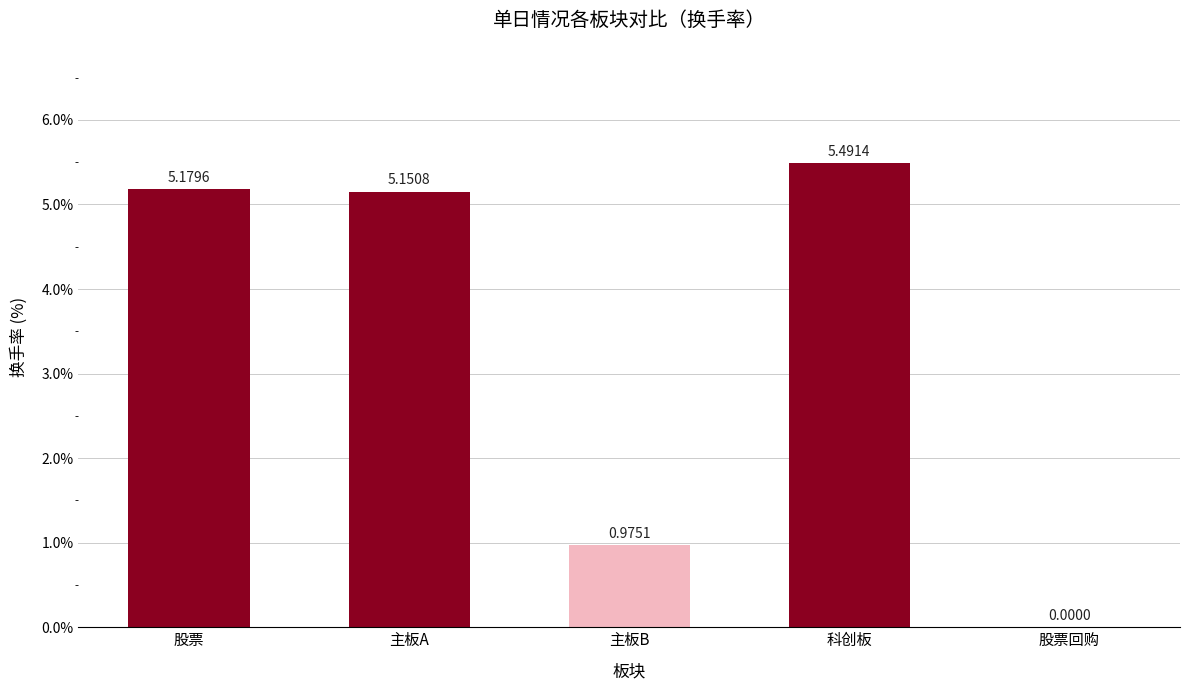

Count the number of values greater than 5.

3